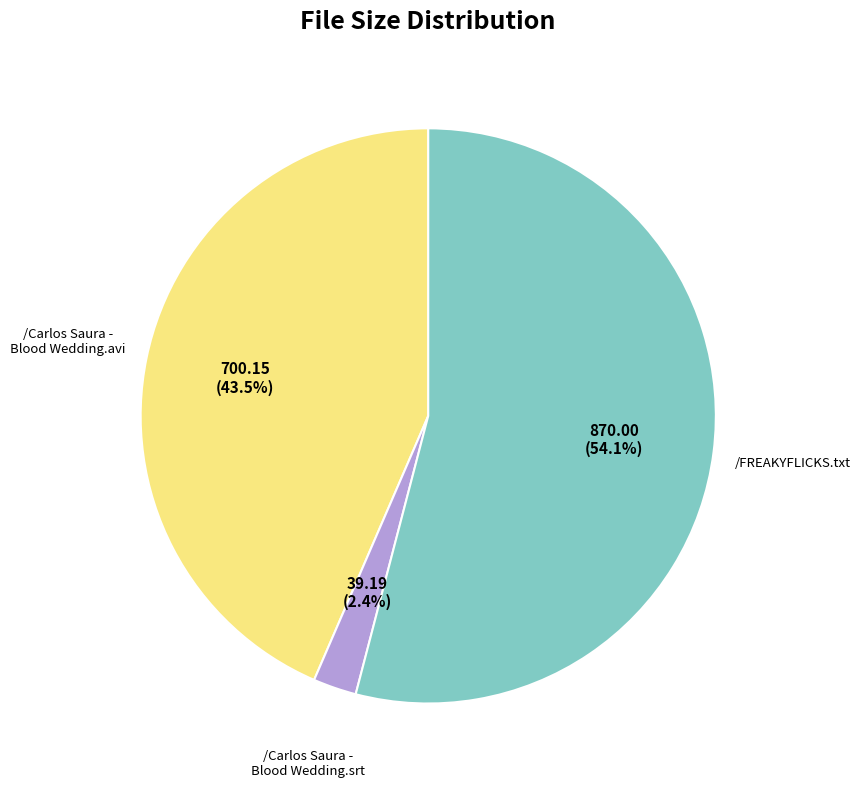

Is there a majority slice in this chart?

Yes